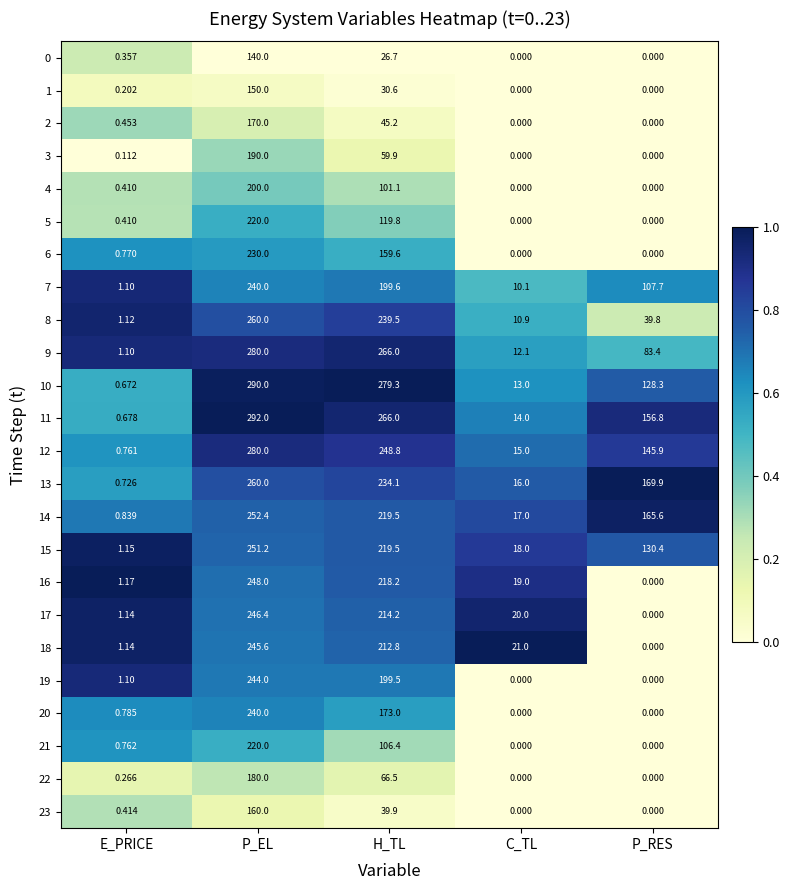

Between H_TL and C_TL, which series saw the biggest shift?

10